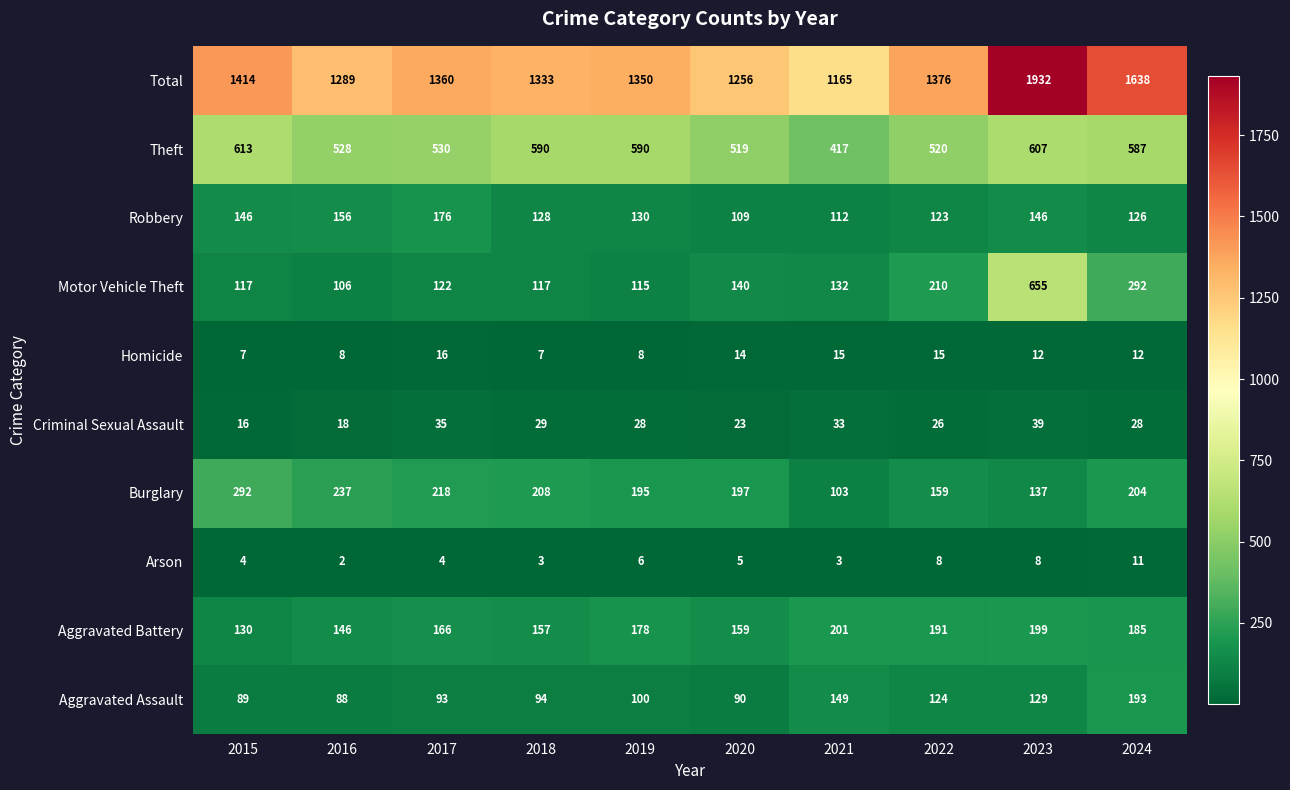

At which label does Homicide first exceed 12?

2017